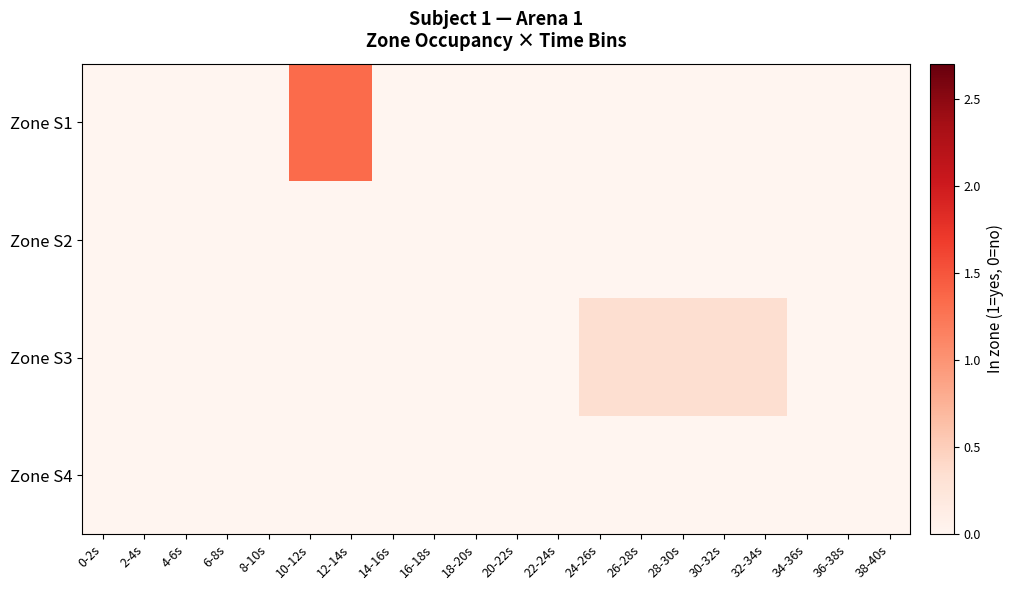

Reading left to right, list all the values displayed in this chart.

Zone S1: 0-2s=0.0	2-4s=0.0	4-6s=0.0	6-8s=0.0	8-10s=0.0	10-12s=1.3	12-14s=1.3	14-16s=0.0	16-18s=0.0	18-20s=0.0	20-22s=0.0	22-24s=0.0	24-26s=0.0	26-28s=0.0	28-30s=0.0	30-32s=0.0	32-34s=0.0	34-36s=0.0	36-38s=0.0	38-40s=0.0
Zone S2: 0-2s=0.0	2-4s=0.0	4-6s=0.0	6-8s=0.0	8-10s=0.0	10-12s=0.0	12-14s=0.0	14-16s=0.0	16-18s=0.0	18-20s=0.0	20-22s=0.0	22-24s=0.0	24-26s=0.0	26-28s=0.0	28-30s=0.0	30-32s=0.0	32-34s=0.0	34-36s=0.0	36-38s=0.0	38-40s=0.0
Zone S3: 0-2s=0.0	2-4s=0.0	4-6s=0.0	6-8s=0.0	8-10s=0.0	10-12s=0.0	12-14s=0.0	14-16s=0.0	16-18s=0.0	18-20s=0.0	20-22s=0.0	22-24s=0.0	24-26s=0.3	26-28s=0.3	28-30s=0.3	30-32s=0.3	32-34s=0.3	34-36s=0.0	36-38s=0.0	38-40s=0.0
Zone S4: 0-2s=0.0	2-4s=0.0	4-6s=0.0	6-8s=0.0	8-10s=0.0	10-12s=0.0	12-14s=0.0	14-16s=0.0	16-18s=0.0	18-20s=0.0	20-22s=0.0	22-24s=0.0	24-26s=0.0	26-28s=0.0	28-30s=0.0	30-32s=0.0	32-34s=0.0	34-36s=0.0	36-38s=0.0	38-40s=0.0